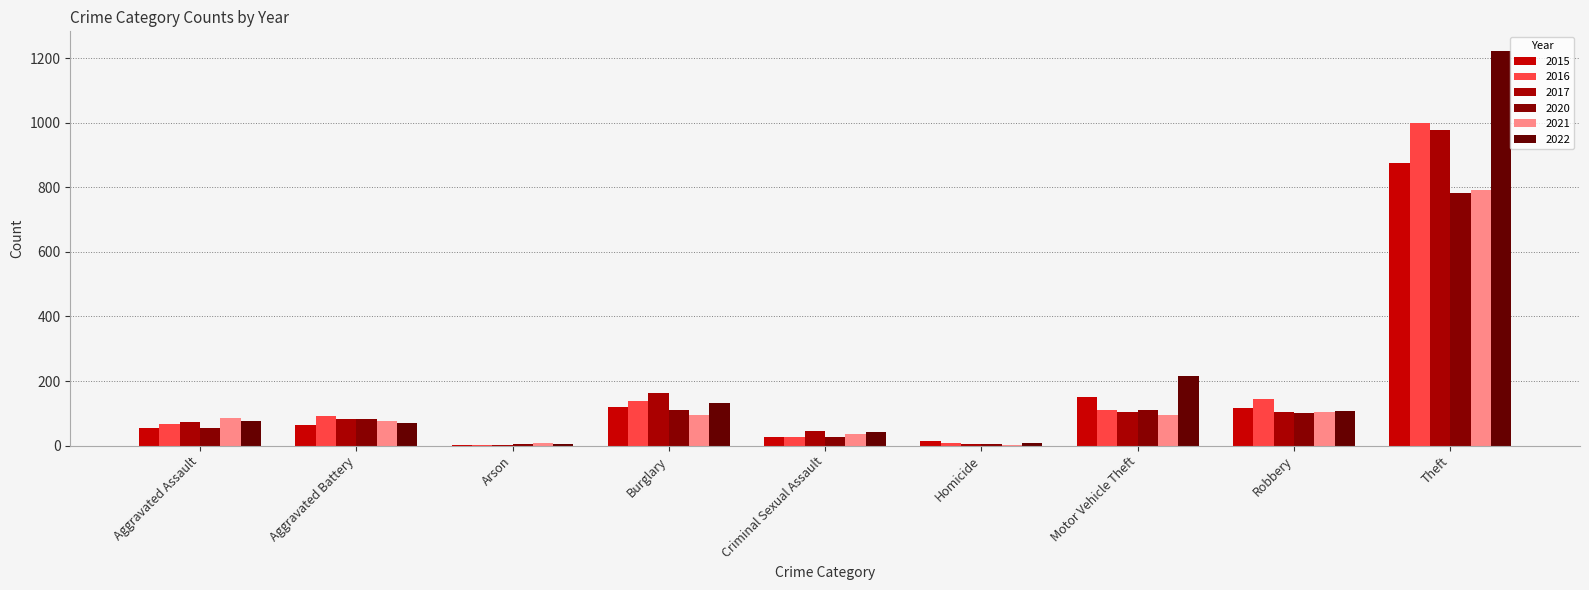

Does the chart contain stacked bars?

No